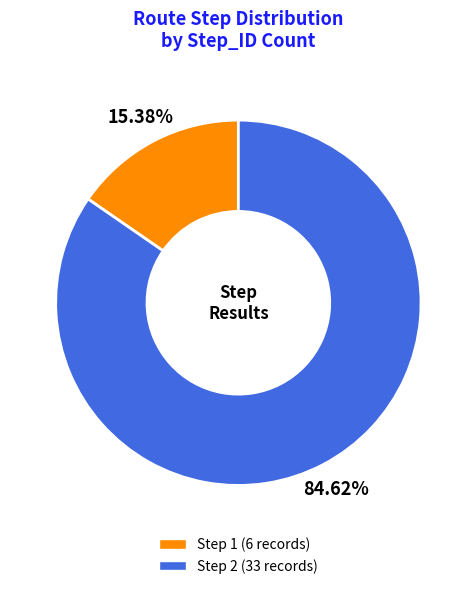

Count the number of slices in the pie.

2